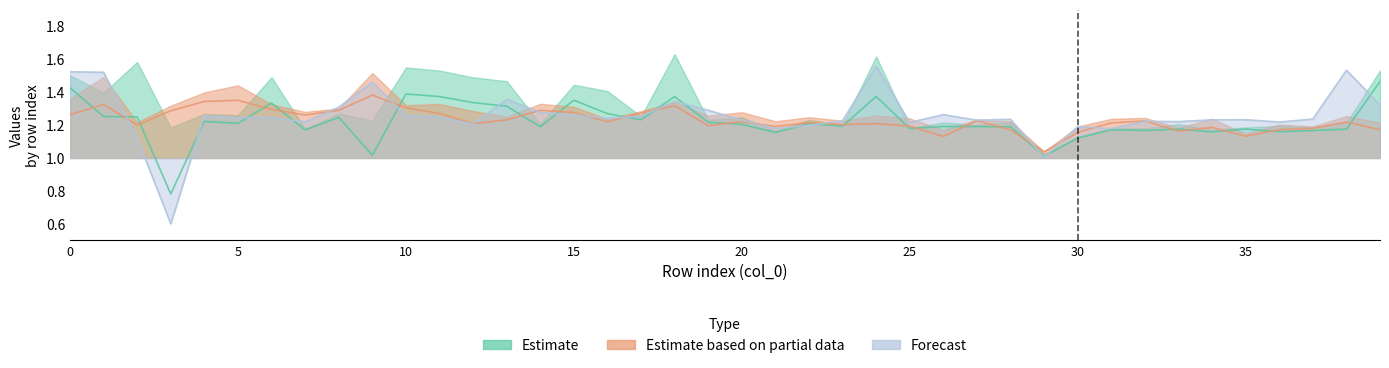

Where is the first local minimum for col_12?

3